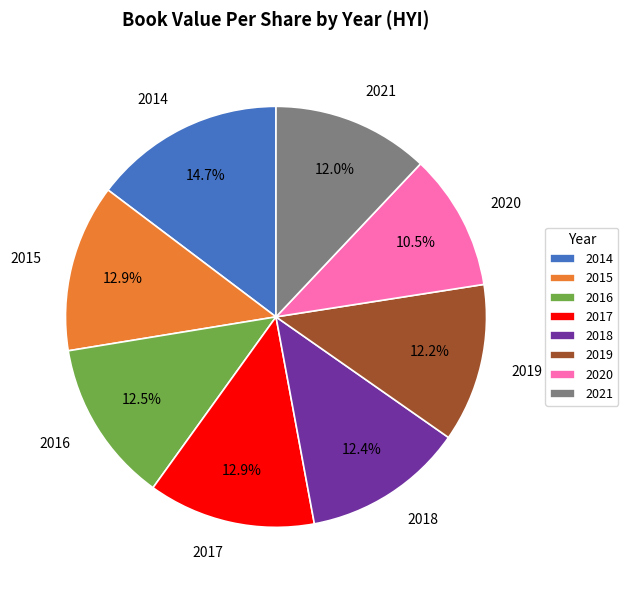

To the nearest percent, what portion does 2014 represent?

15%